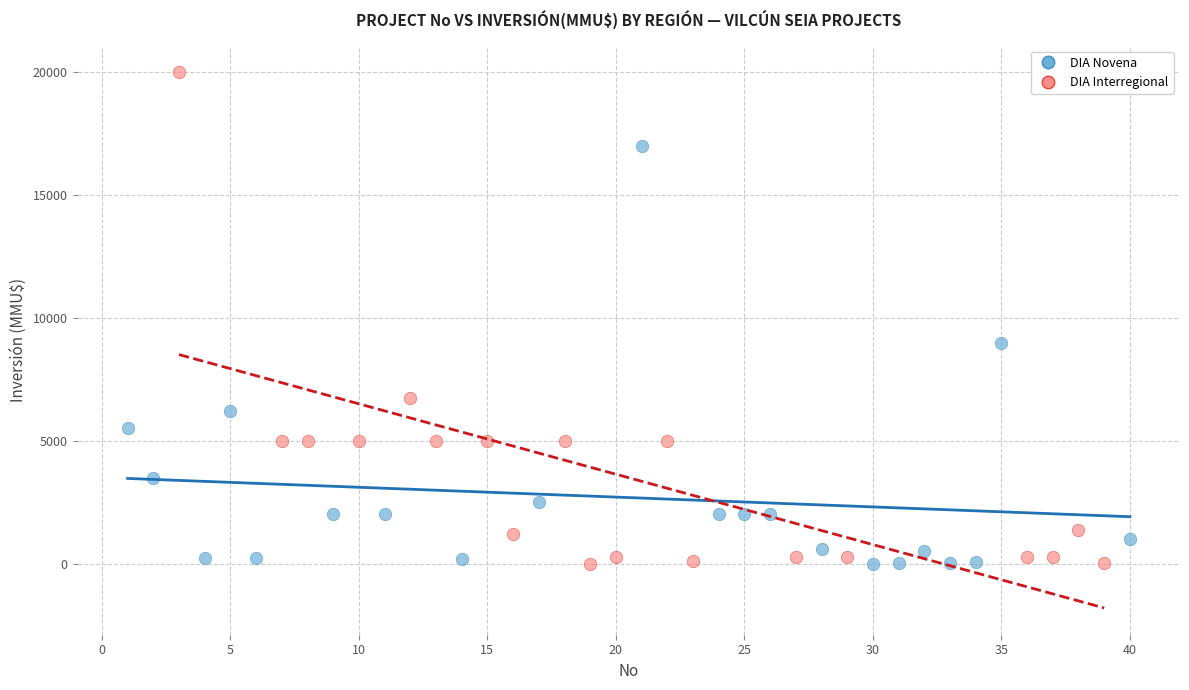

What are all the series names shown in the legend?

DIA Novena, DIA Interregional